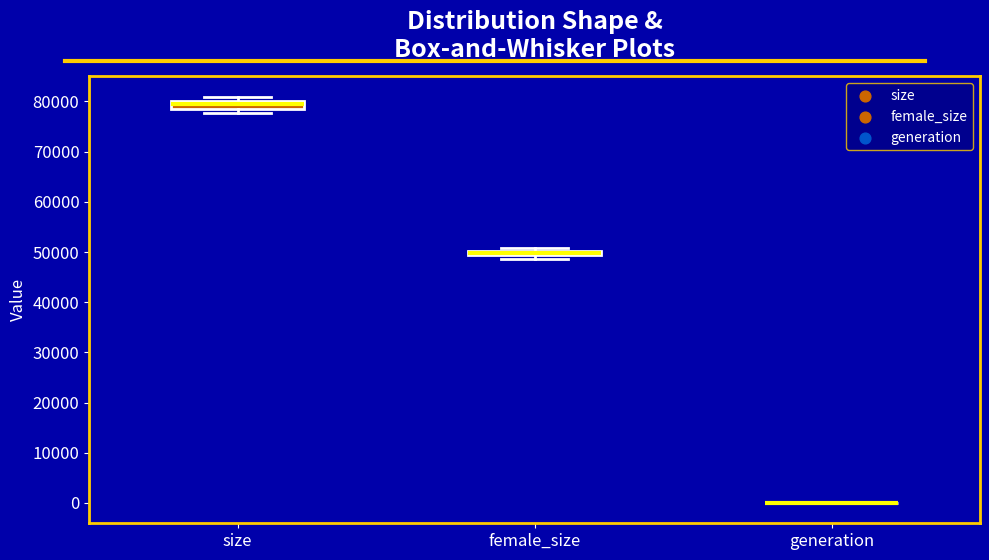

Where is the lower edge of the box for female_size on the y-axis? The values are not printed on the chart, so give them approximately, as read against the axis.

49000